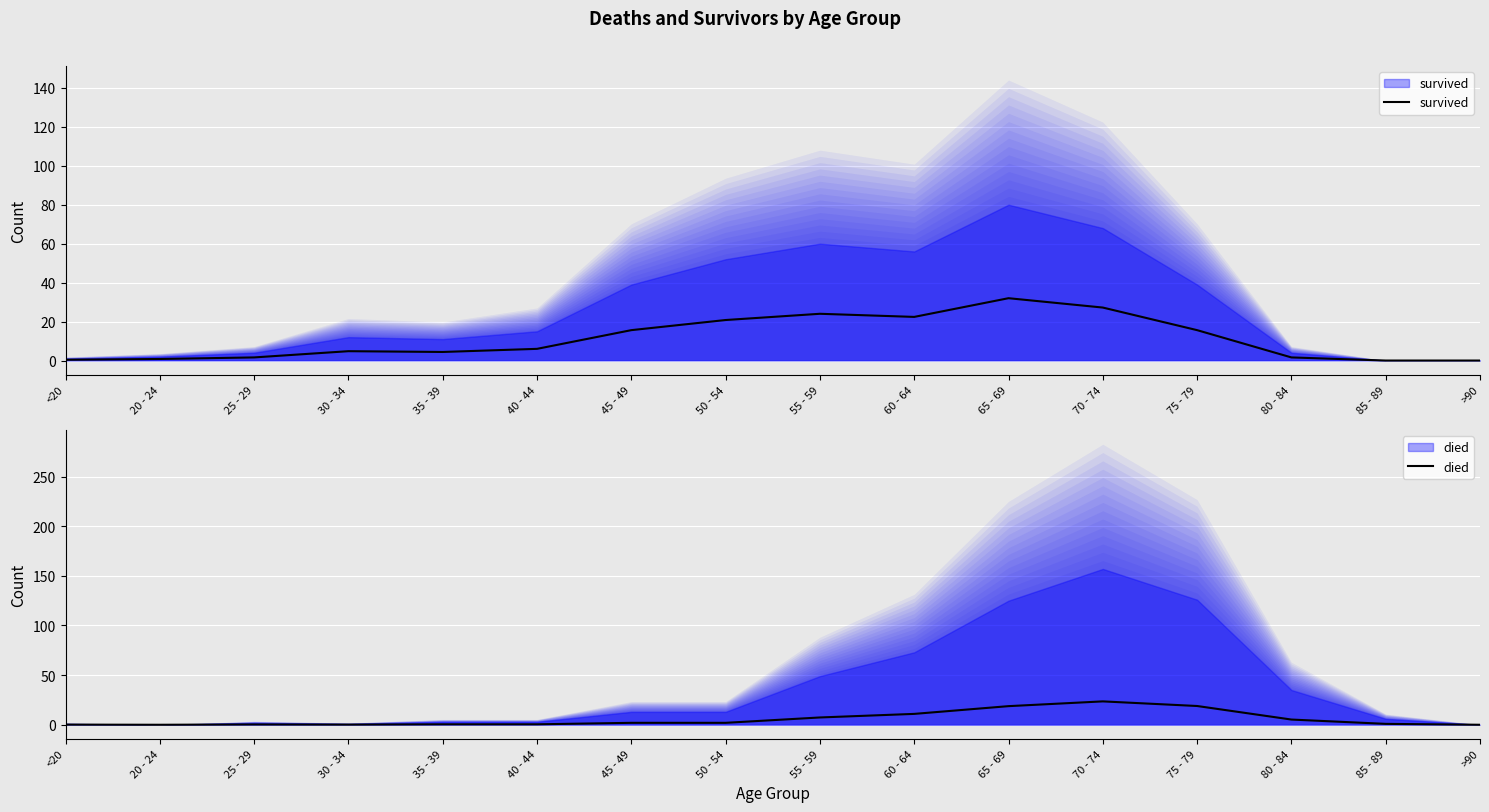

What is the value of the survived point at the 5th from the left?

4.4